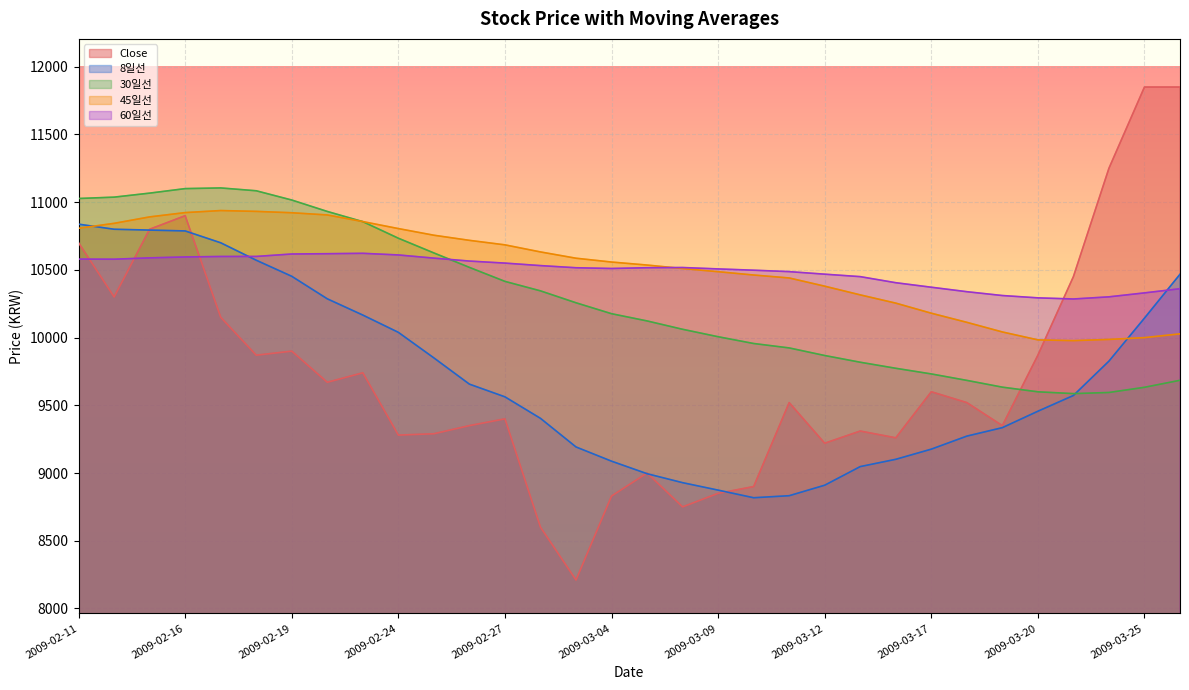

Where is 30일선 nearest to the value 10345?

2009-03-02